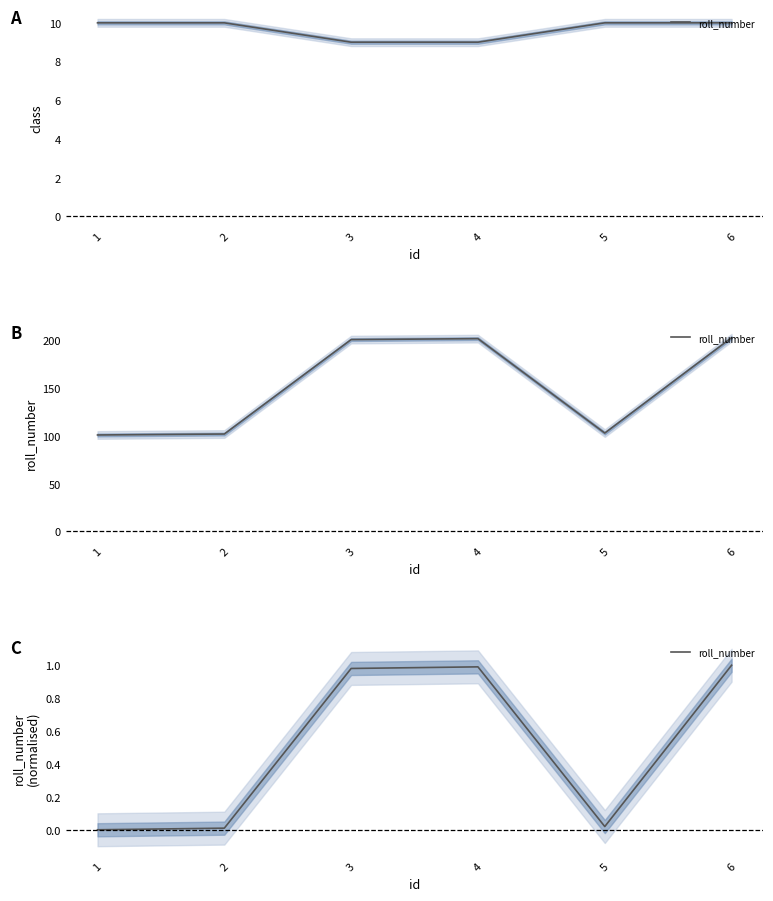

What is the value of the 4th point from the left?

1.0